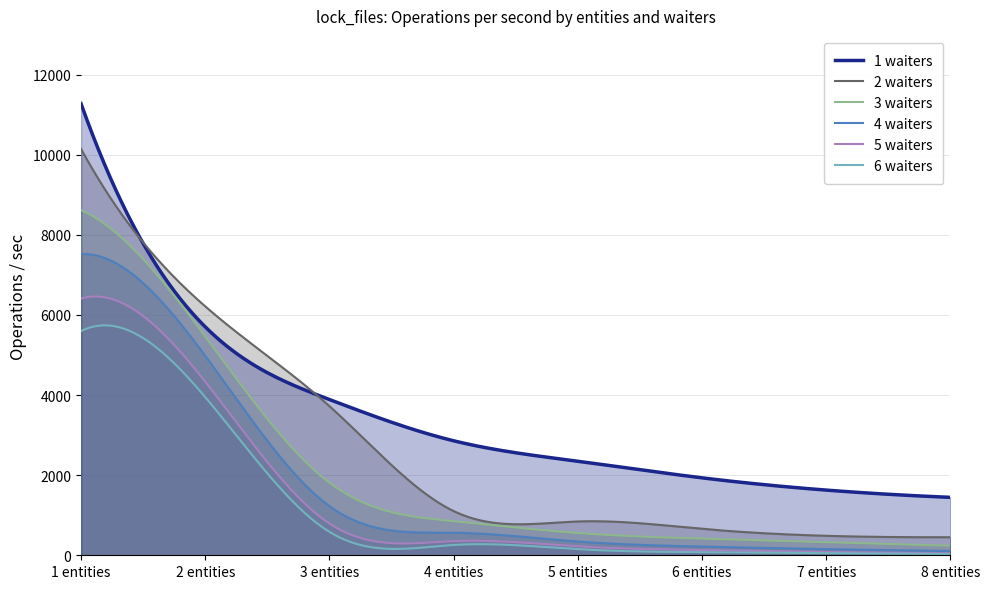

Where is 4 waiters nearest to the value 3811?

2 entities